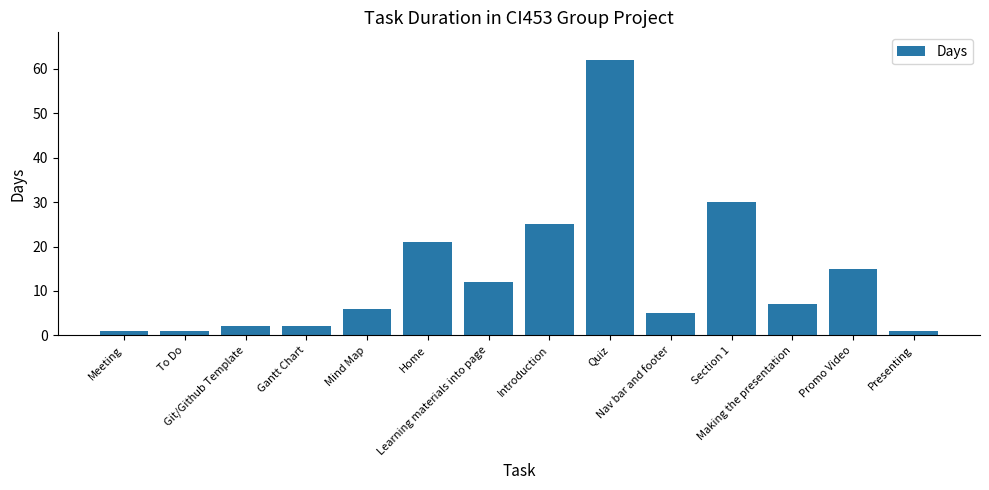

Reading left to right, list all the values displayed in this chart.

1	1	2	2	6	21	12	25	62	5	30	7	15	1